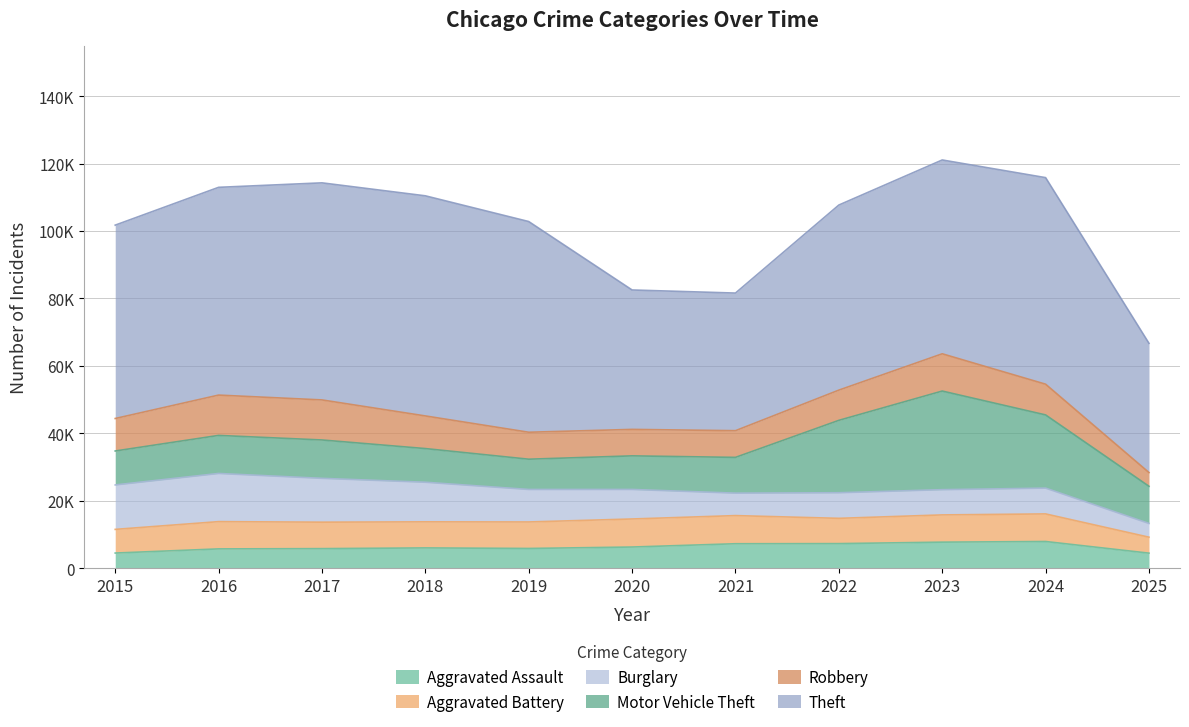

What is the sum of the Aggravated Assault values at 2018 and 2015?

10482